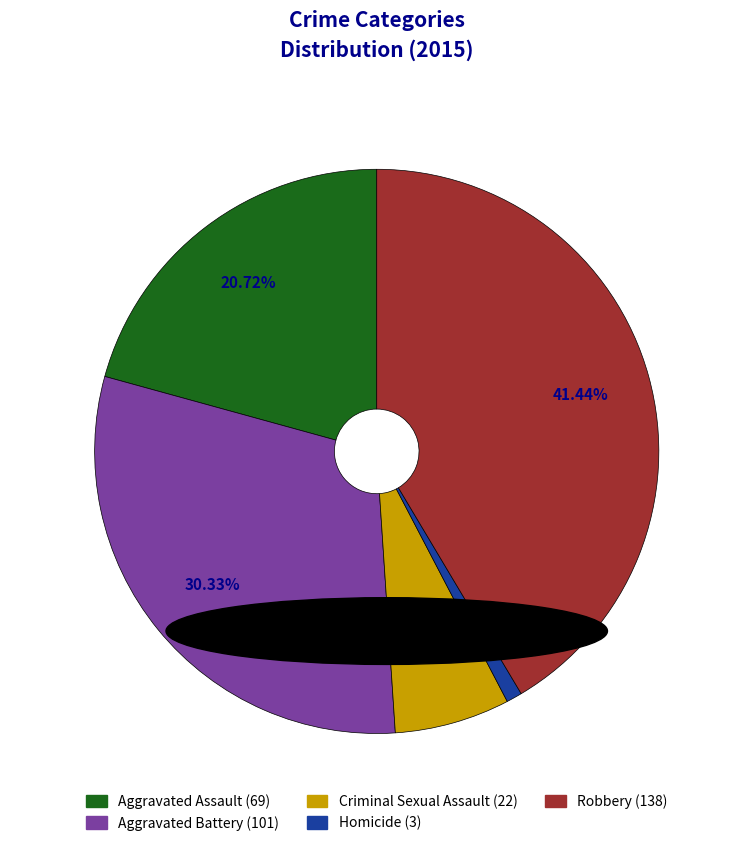

To the nearest percent, what portion does Criminal Sexual Assault represent?

7%